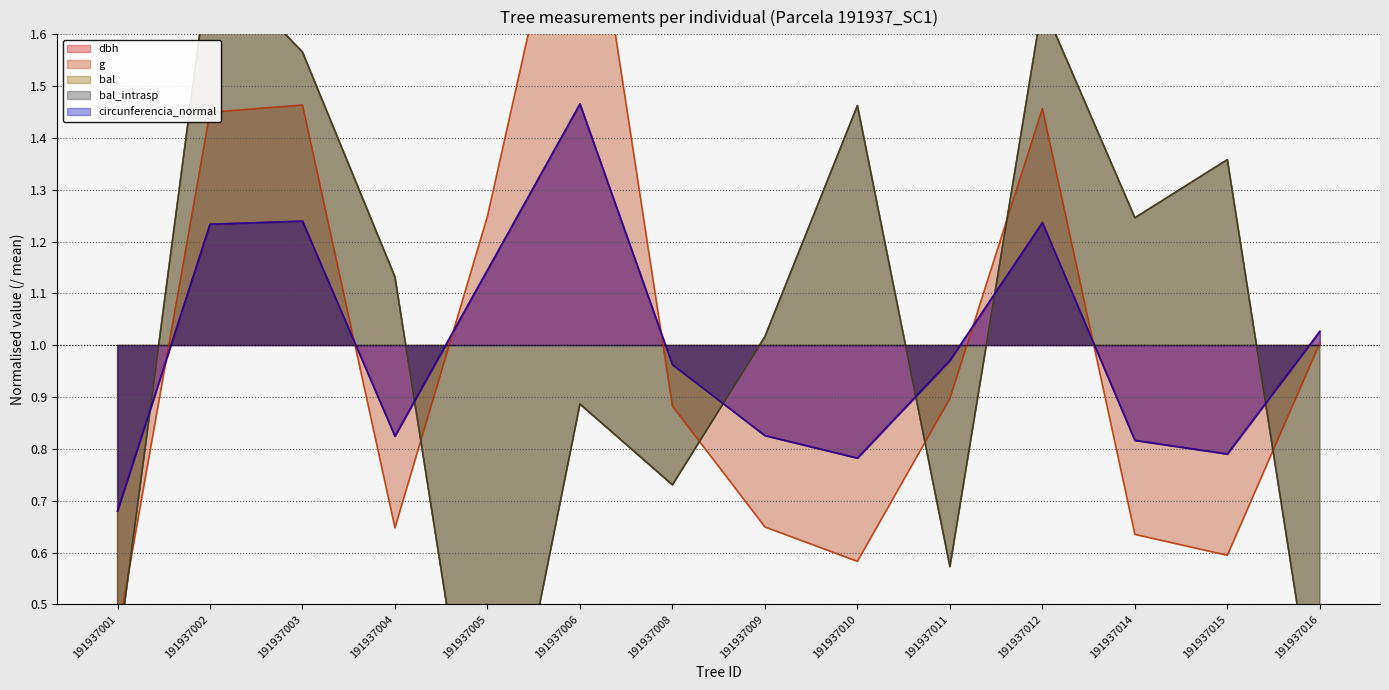

How many times do g and dbh cross each other?

6